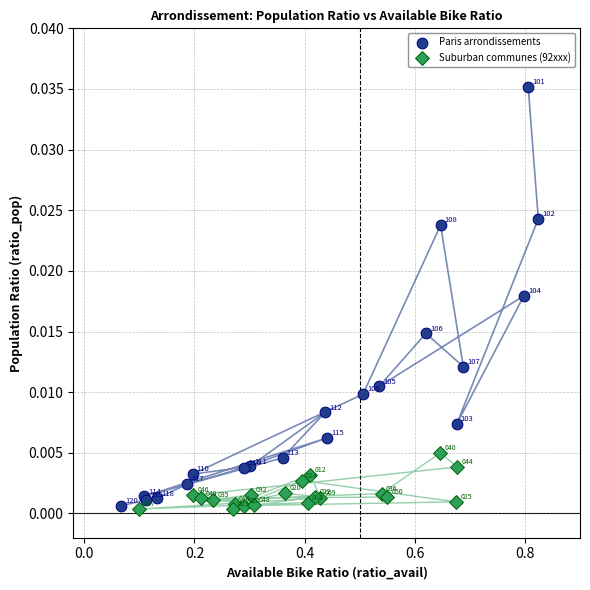

Which series reaches the minimum Y coordinate?

Suburban communes (92xxx)